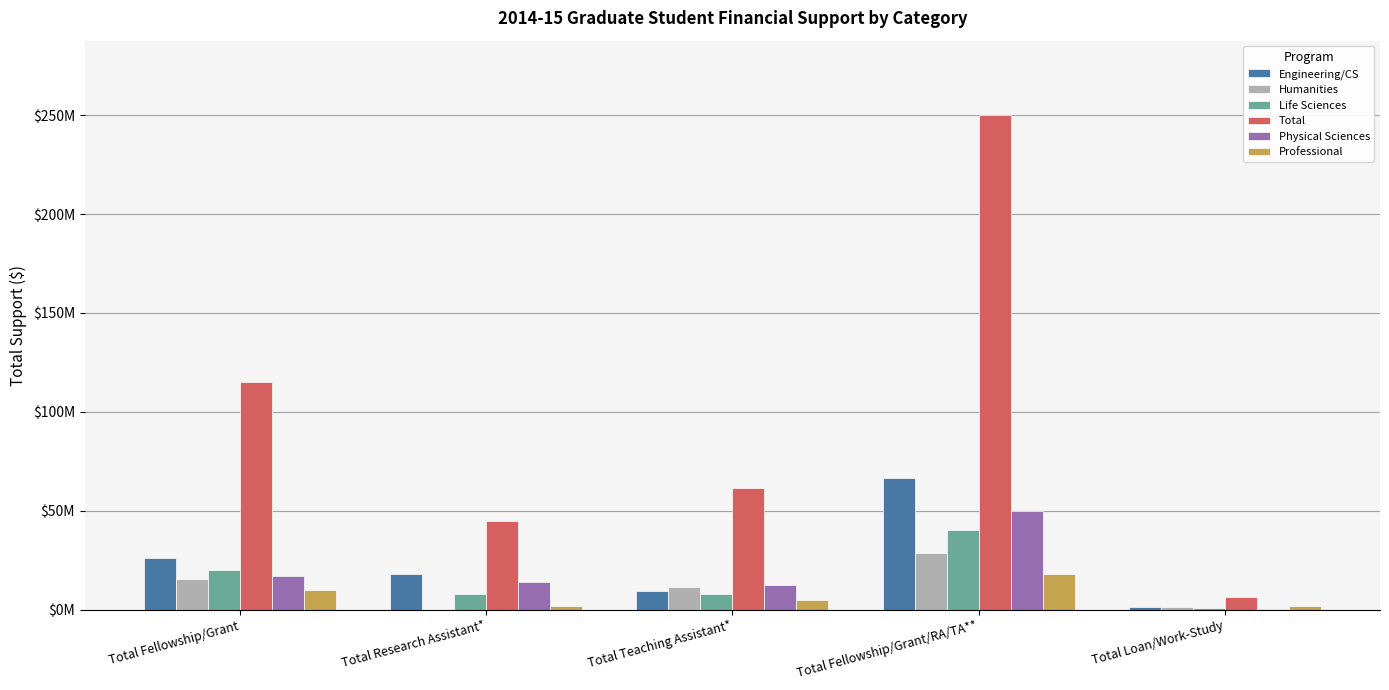

What are all the series names shown in the legend?

Engineering/CS, Humanities, Life Sciences, Total, Physical Sciences, Professional